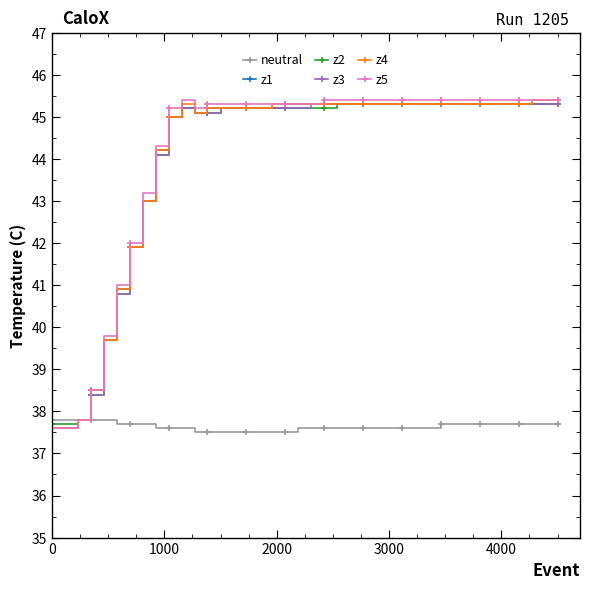

At how many categories does at least one series exceed 39?

36